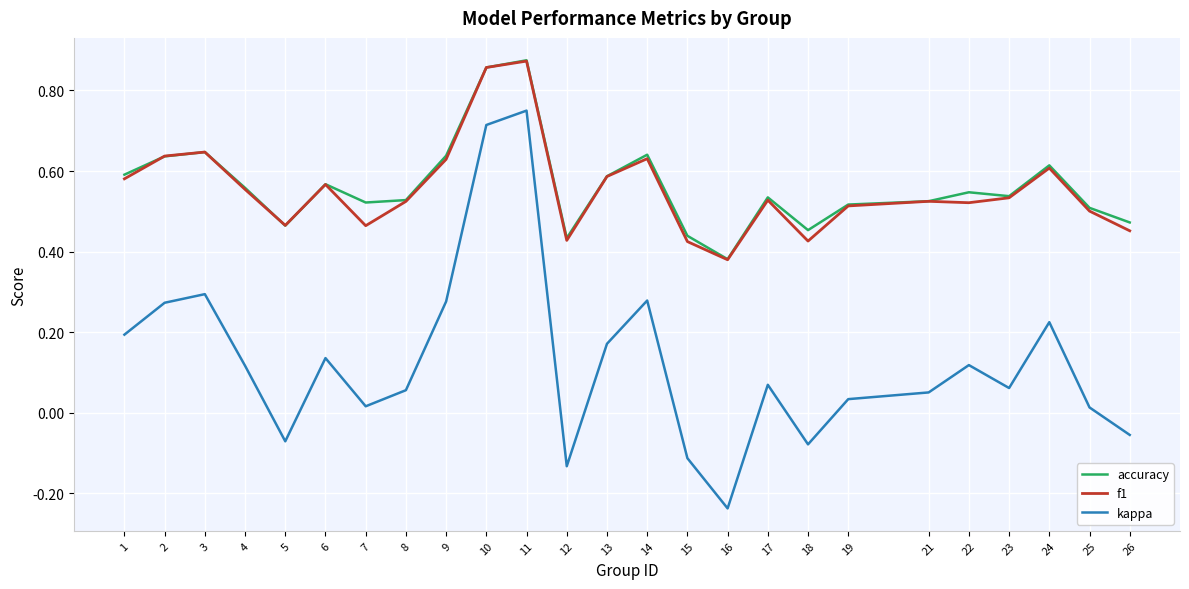

Where is accuracy nearest to the value 0?

16